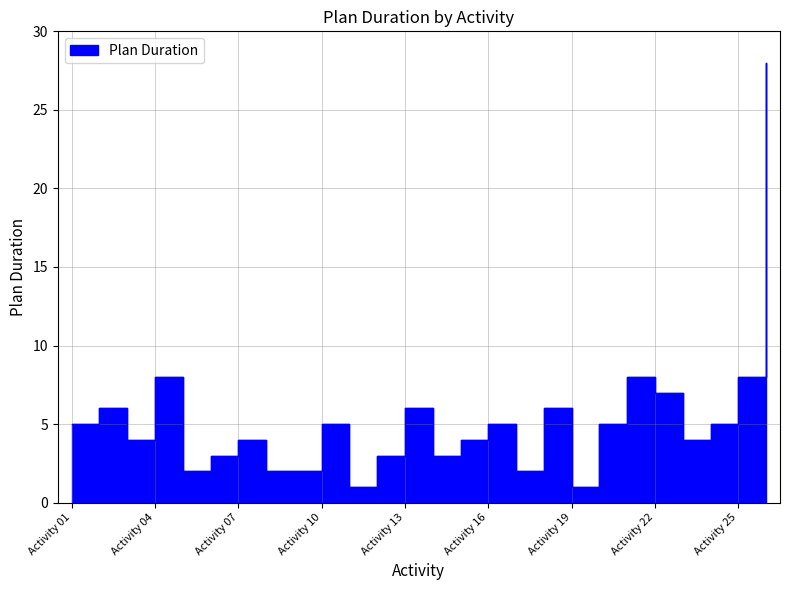

The chart shows a value of 8 at Activity 04. True or false?

True